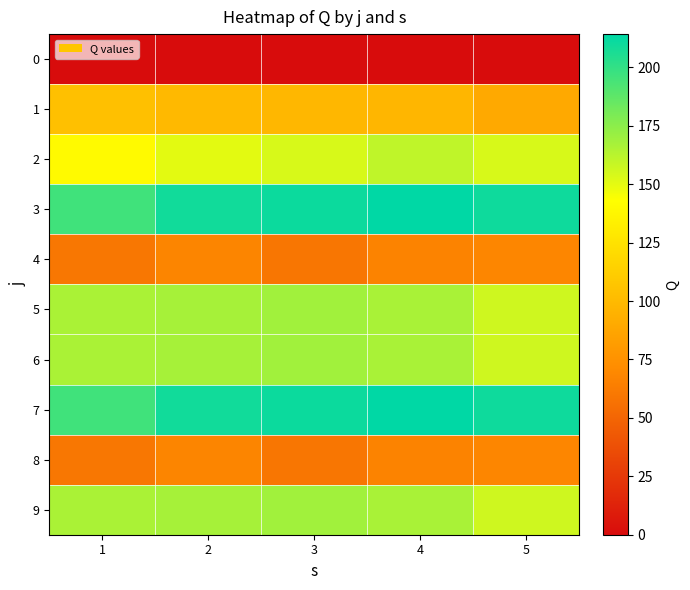

At which category is the sum across all series the highest?

4